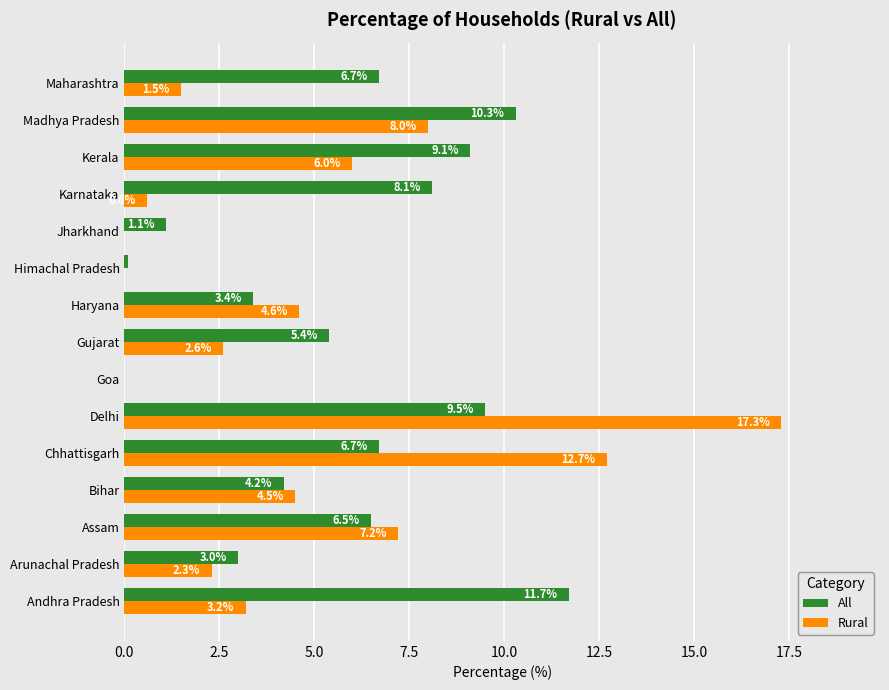

At which label does All reach its peak?

Andhra Pradesh